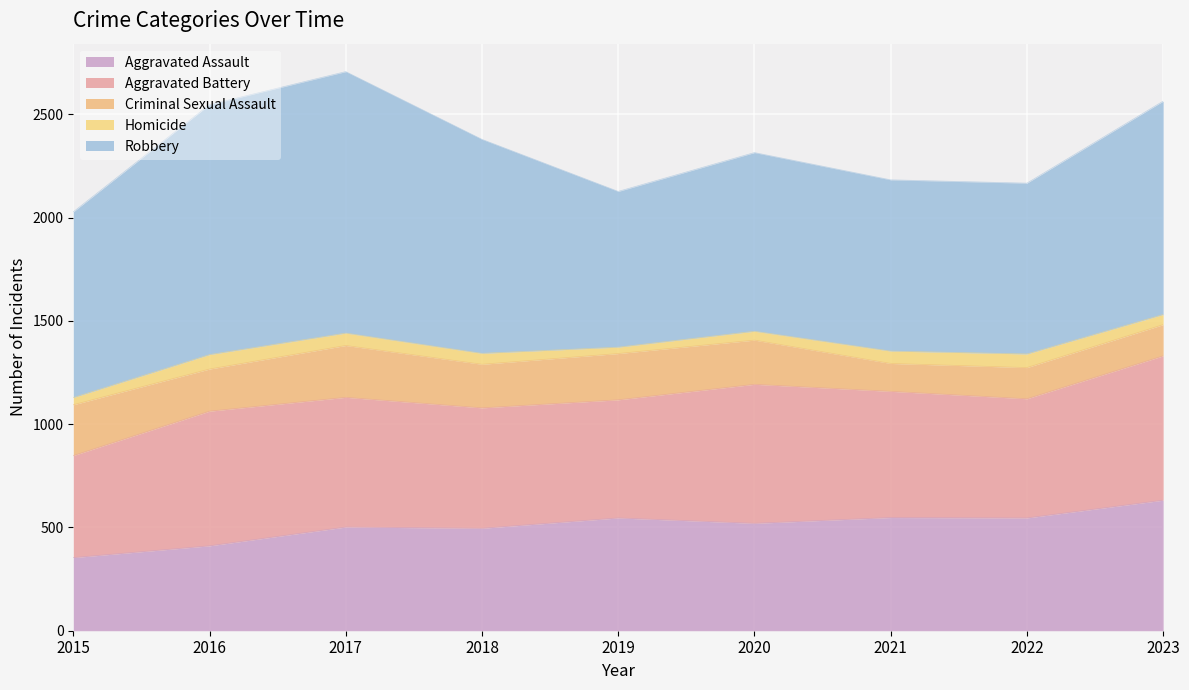

Rank the categories by Criminal Sexual Assault value from lowest to highest.

2021, 2022, 2023, 2016, 2018, 2020, 2019, 2015, 2017